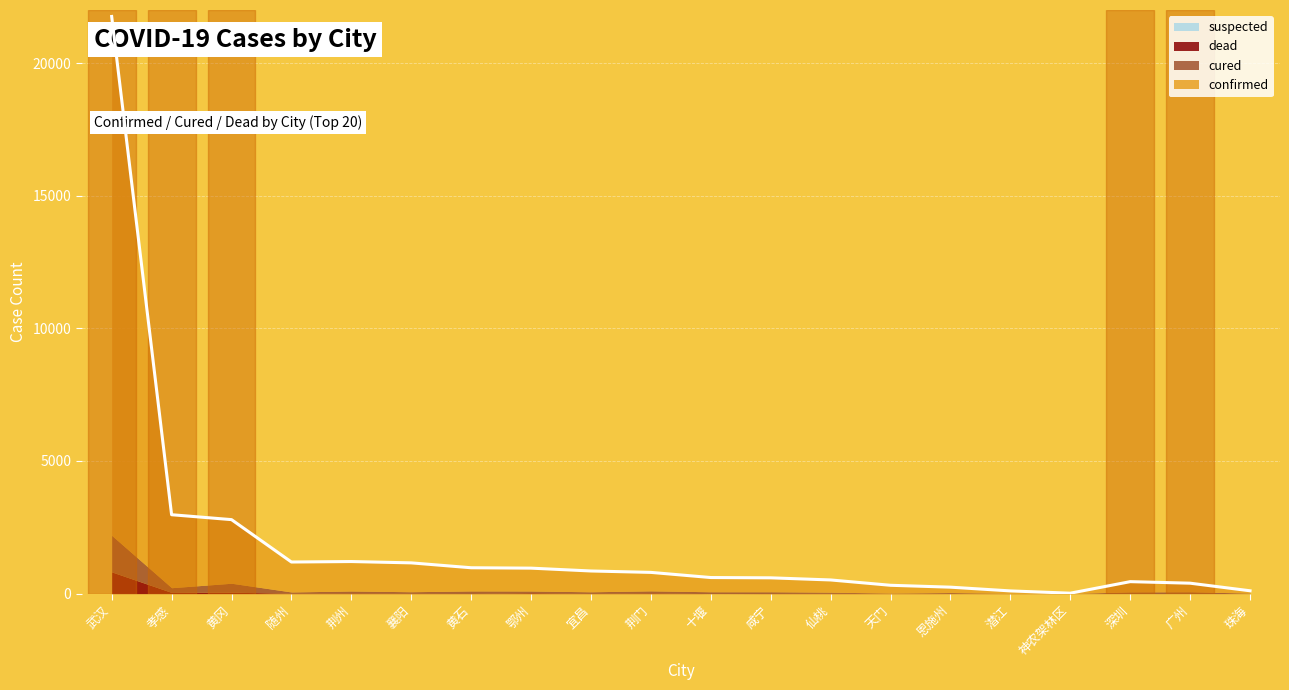

At which label is confirmed closest to 9784?

孝感